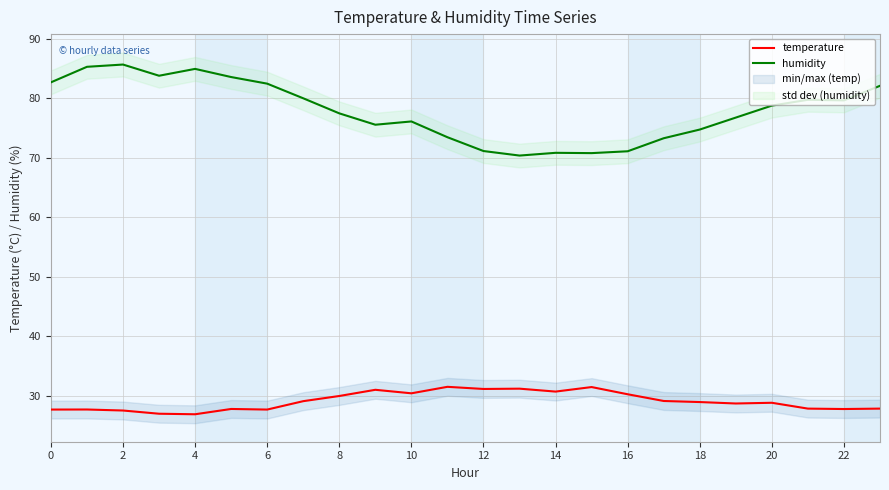

At how many categories does at least one series exceed 37?

24